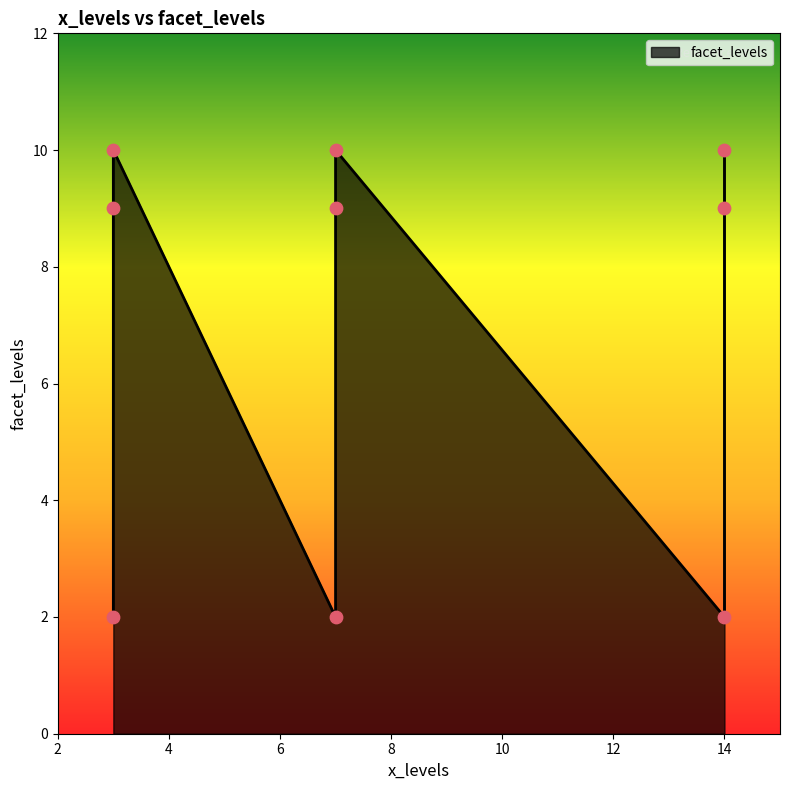

What is the ratio of the value at 3 to the value at 7?

4.5